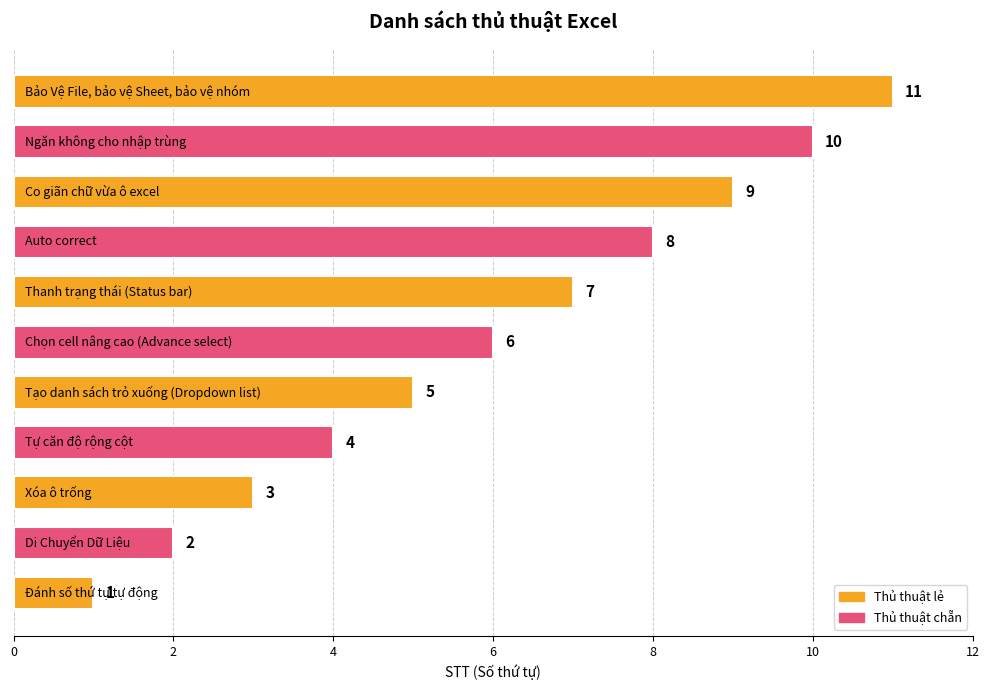

What is the maximum value shown in the chart?

11